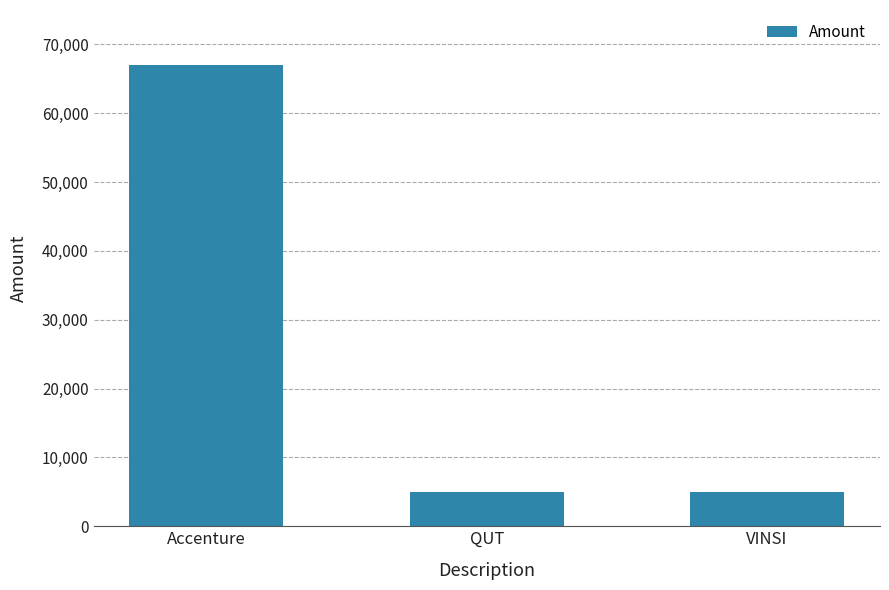

How many data points does each series have?

3